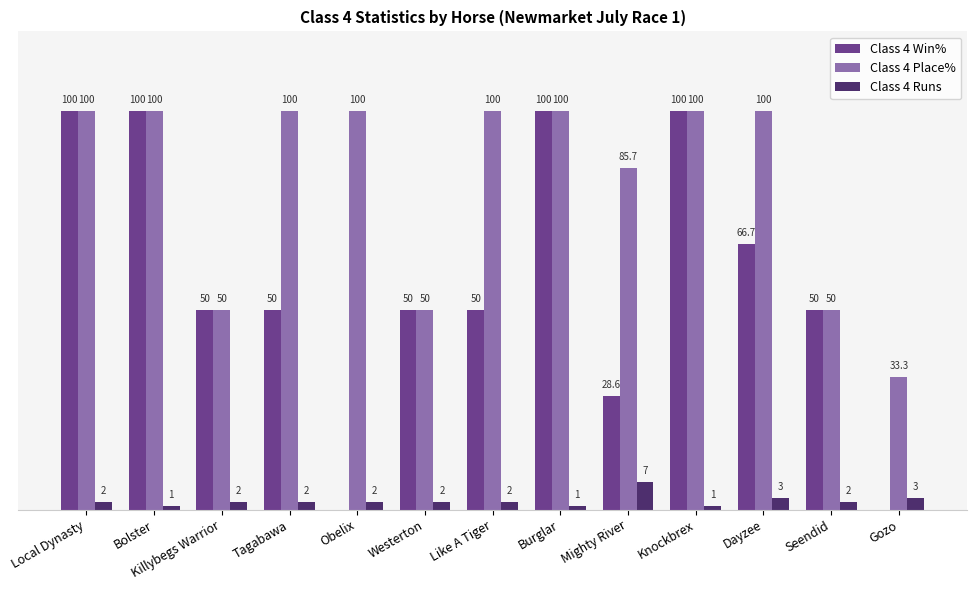

At which category is the sum across all series the highest?

Local Dynasty